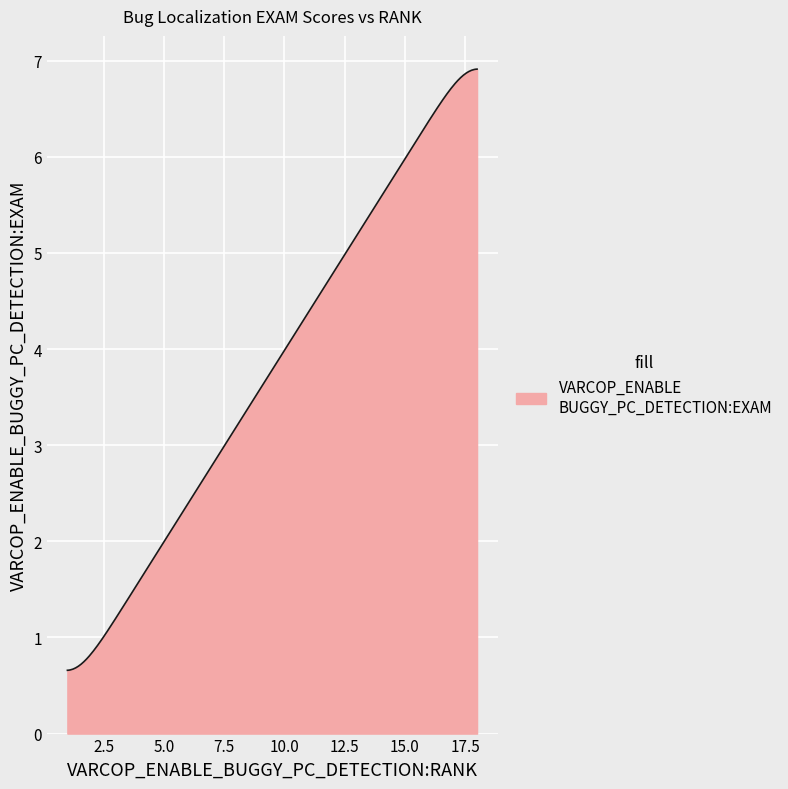

What is the difference between the second highest and second lowest values?

6.3